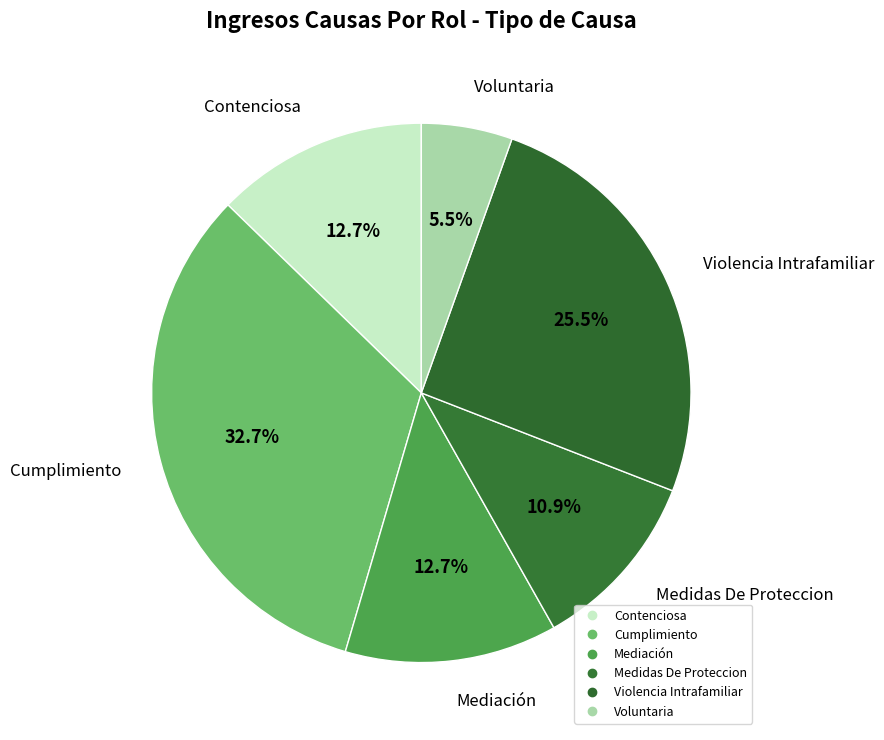

What is the ratio of the value at Voluntaria to the value at Mediación?

0.4